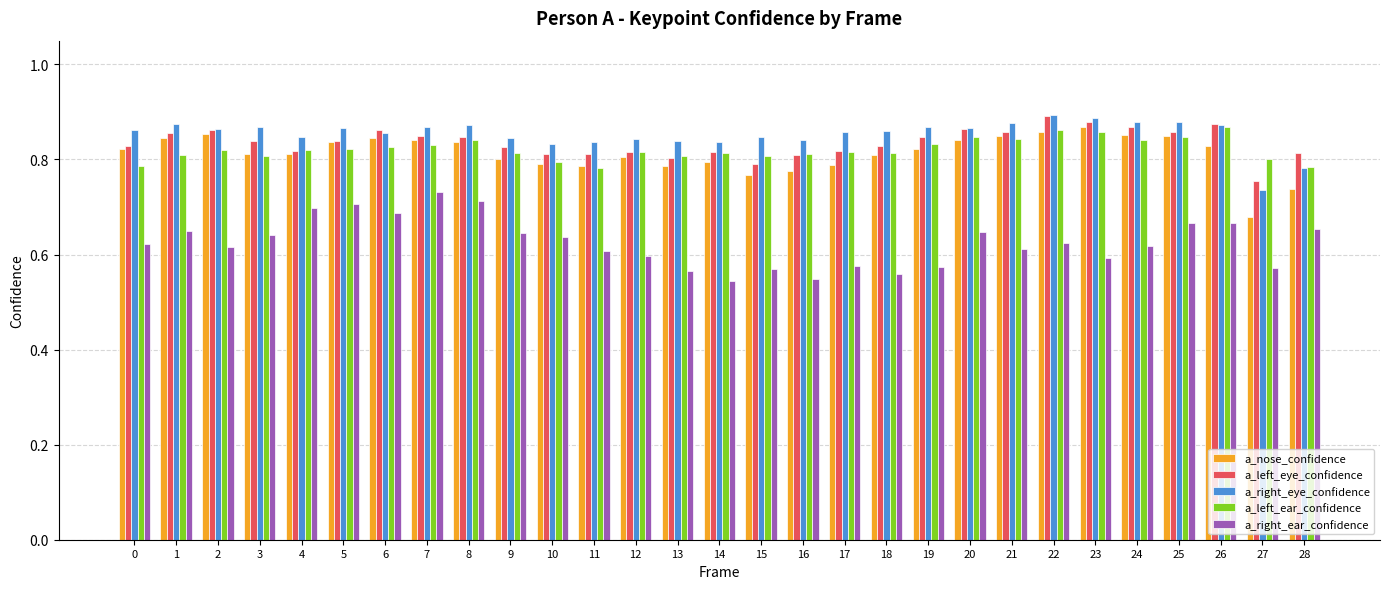

How many bars are there in total?

145